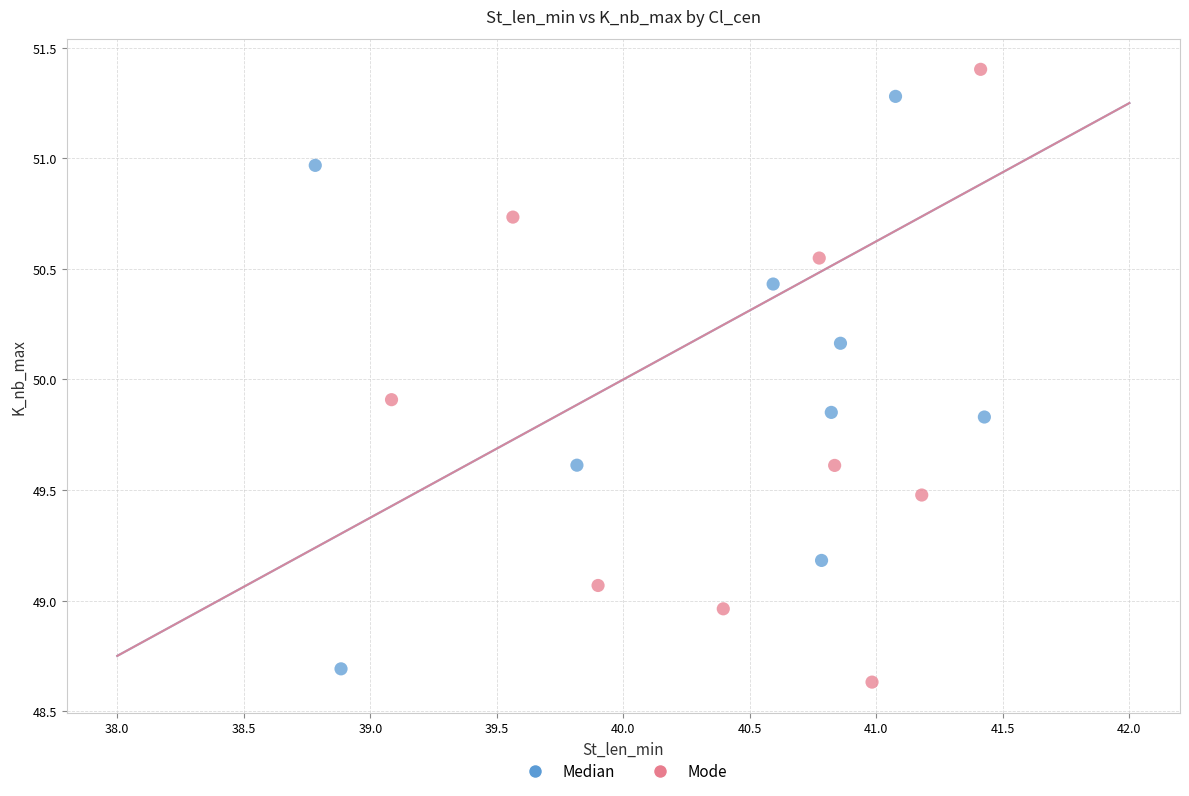

Which series has the widest spread of Y values?

Mode